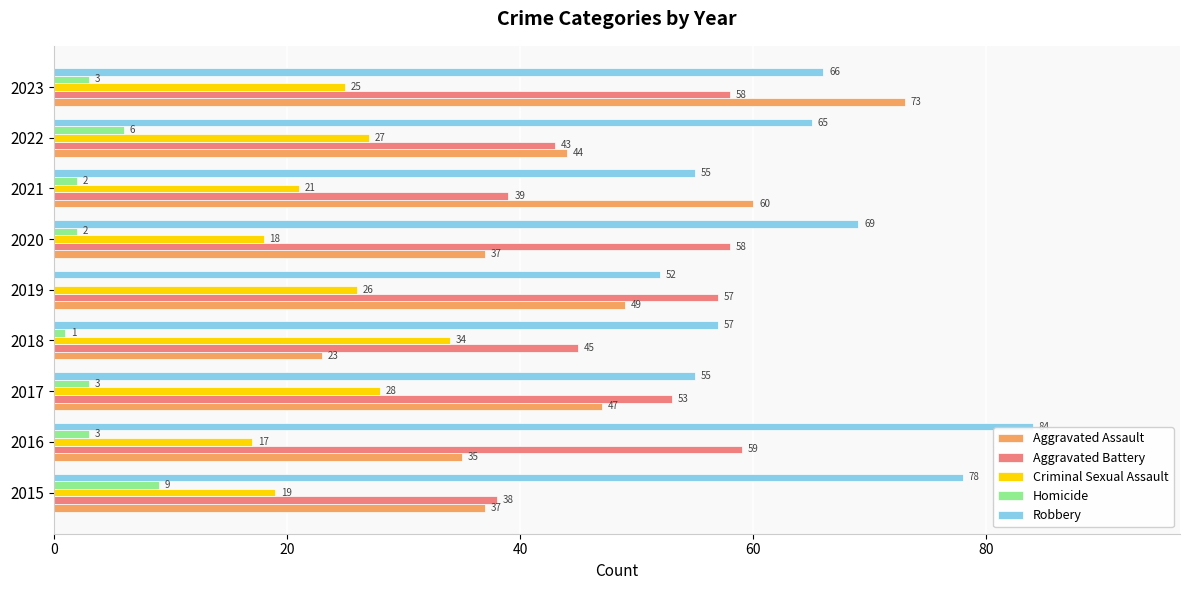

At which label is Aggravated Assault closest to 48?

2017